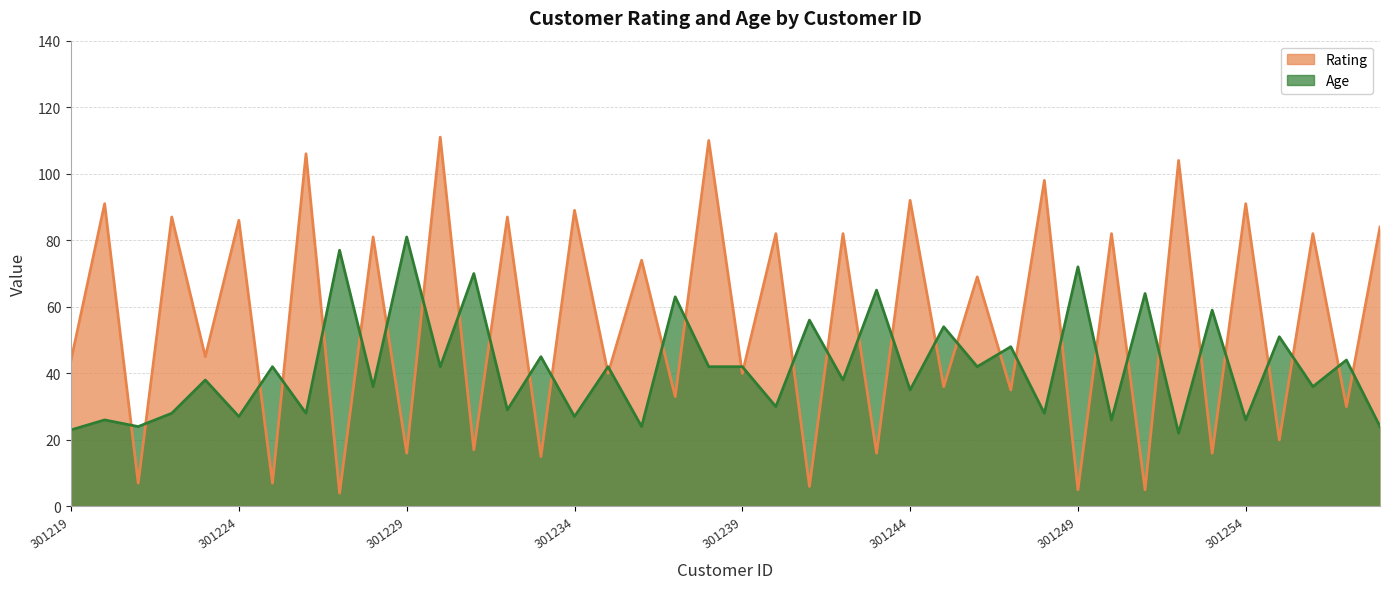

Between 301229 and 301241, which is larger?

301229